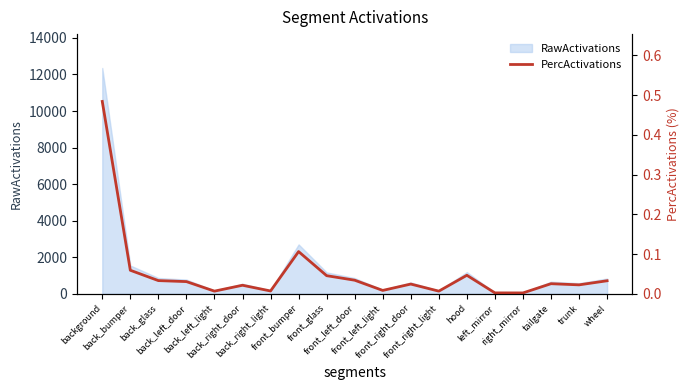

At which category does the data reach its first local peak?

back_right_door